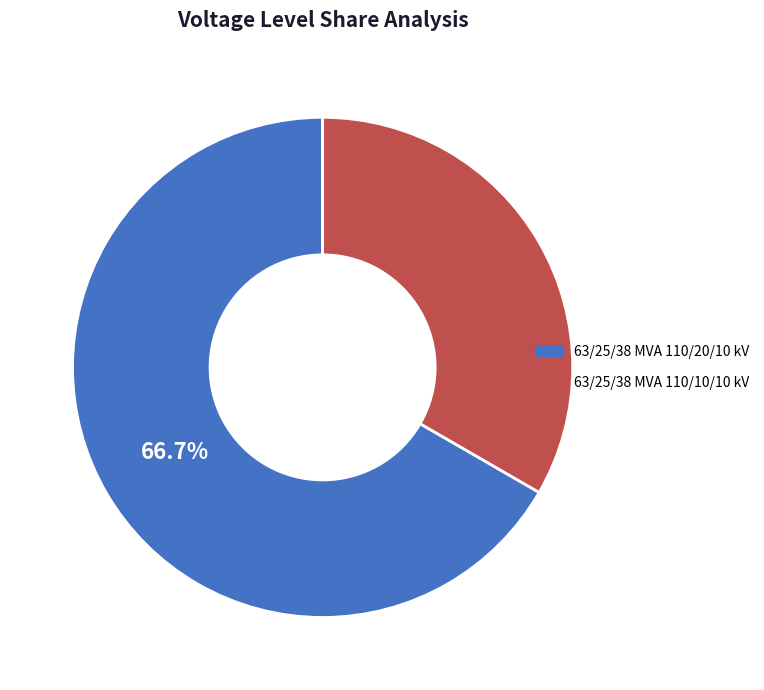

To the nearest percent, what is the combined percentage of 63/25/38 MVA 110/10/10 kV and 63/25/38 MVA 110/20/10 kV?

100%